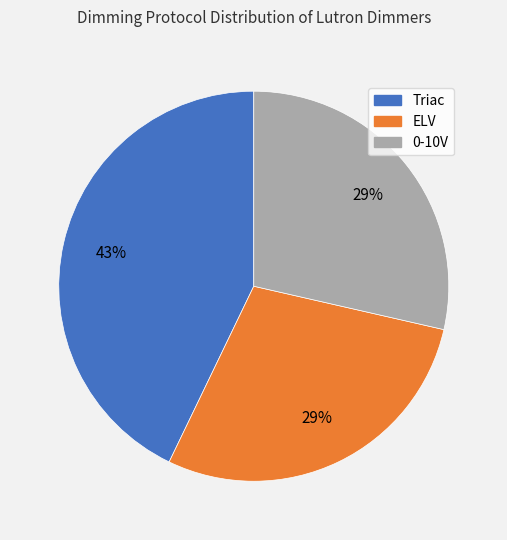

What percentage is the 0-10V slice, to the nearest percent?

29%